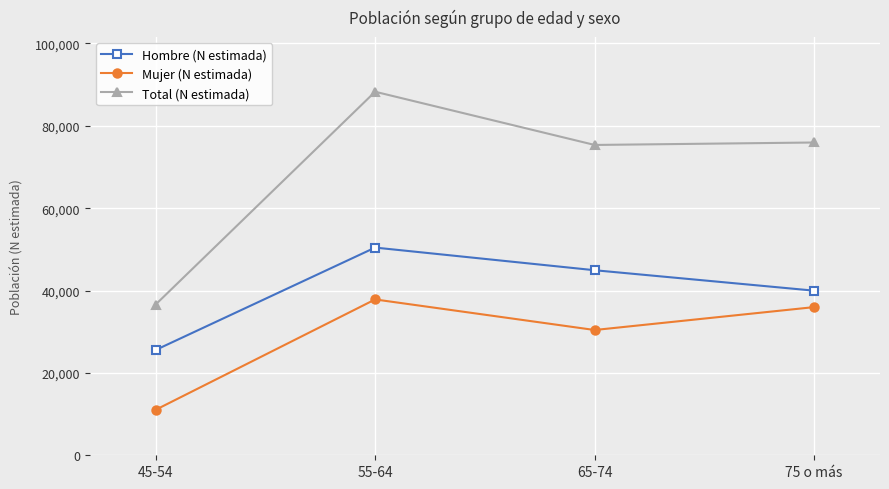

Where does the Hombre (N estimada) series first go above 44932?

55-64